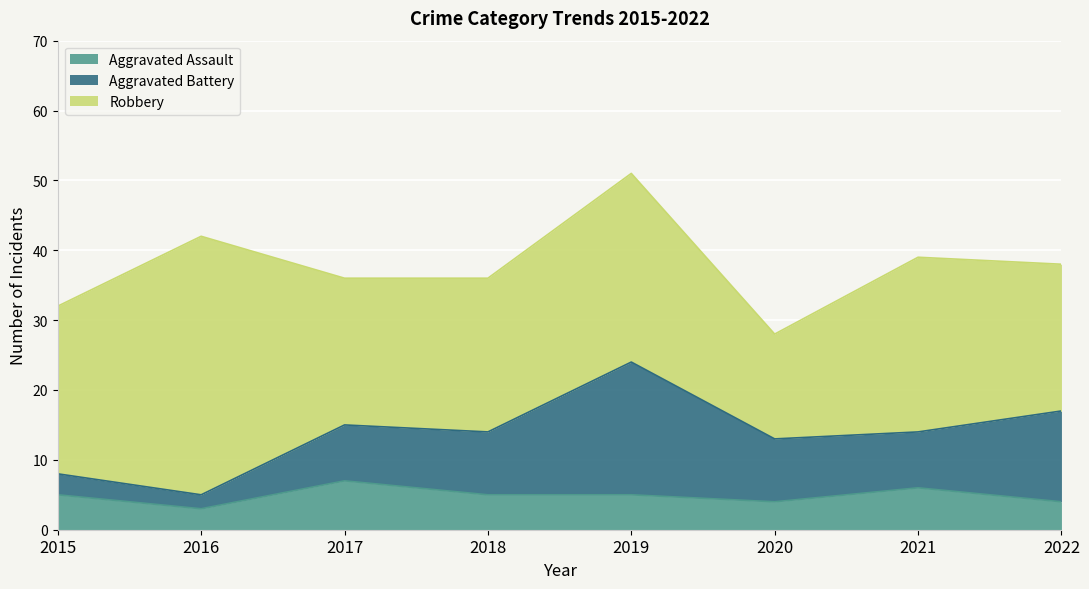

What is the value of the Robbery point at the 6th from the left?

15